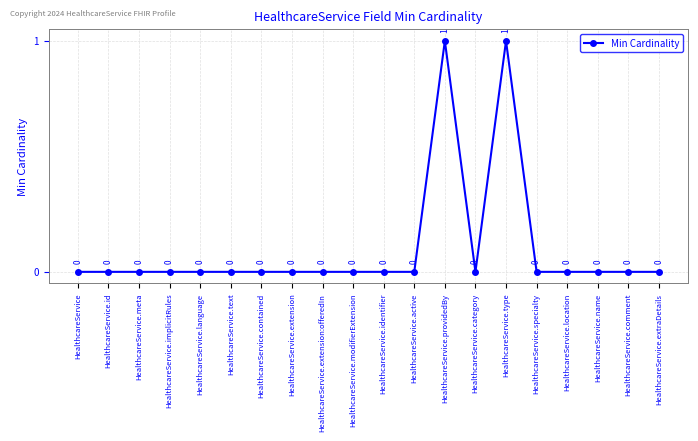

What is the label of the 18th point from the right?

HealthcareService.meta